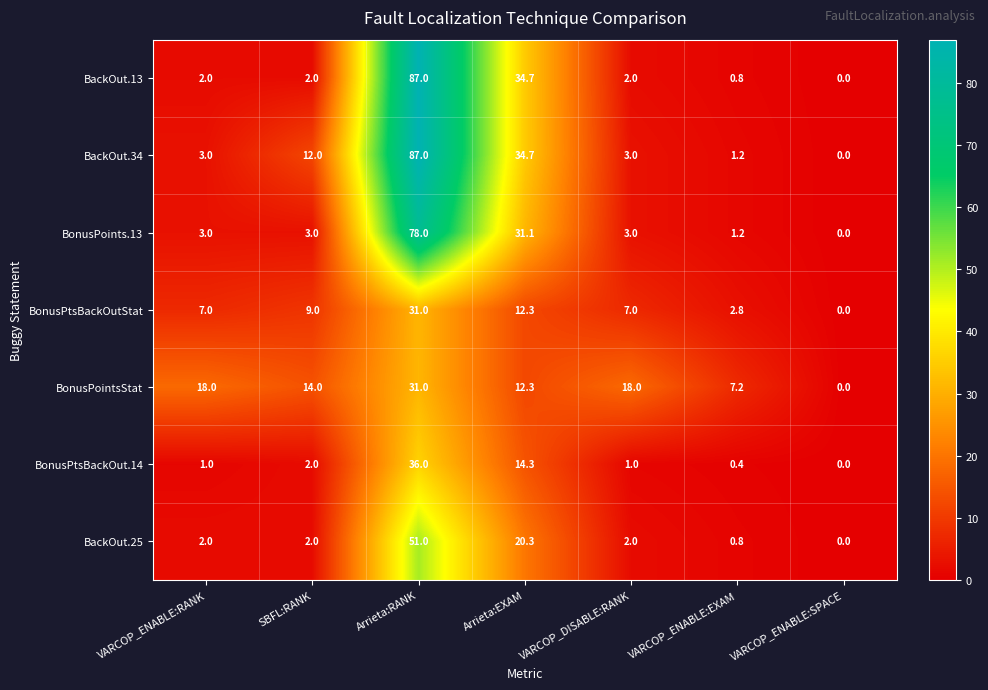

Between VARCOP_ENABLE:RANK and Arrieta:RANK, which series saw the biggest shift?

BackOut.13